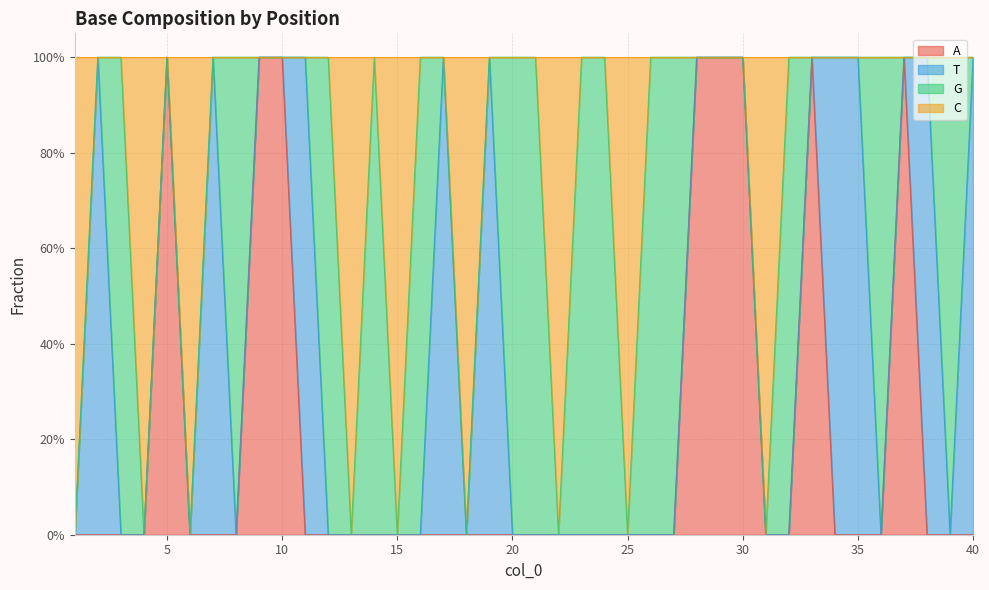

At which category is the sum across all series the highest?

5